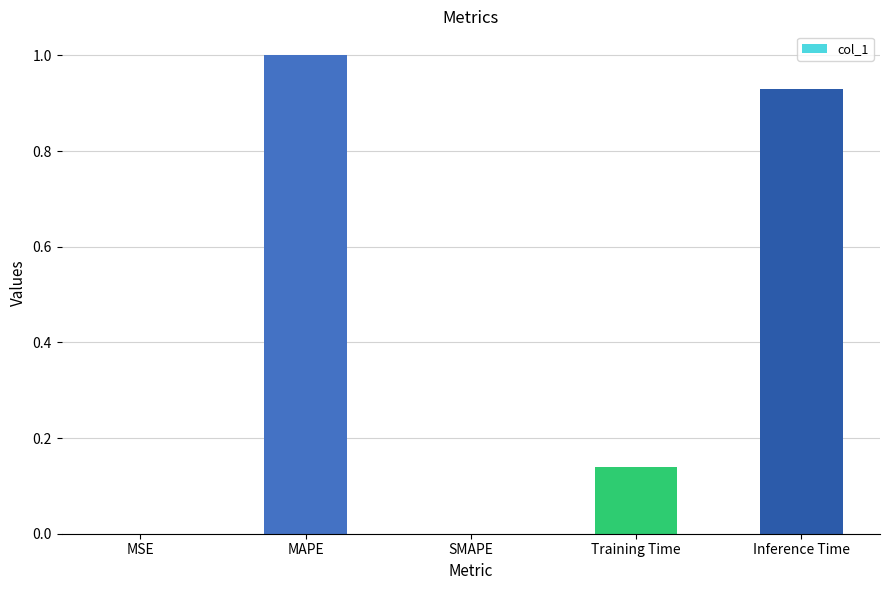

What is the change in value from Training Time to Inference Time?

+0.8